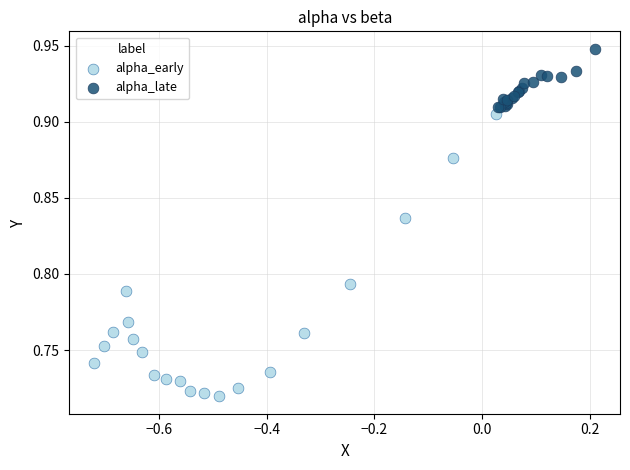

Which series has the largest Y range (max minus min)?

alpha_early